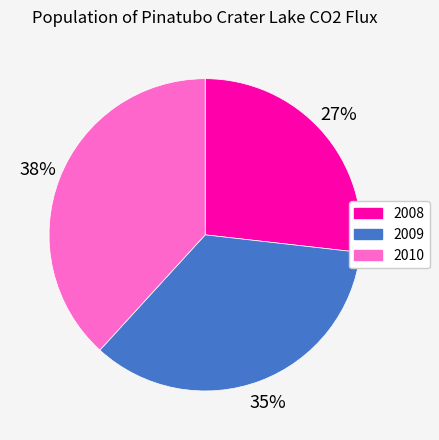

Is it true that 2010 is 38% of the pie?

True